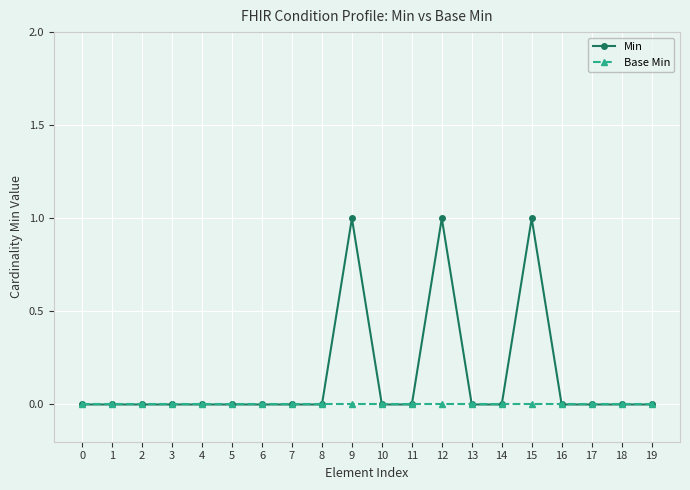

How many lines are shown in the chart?

2